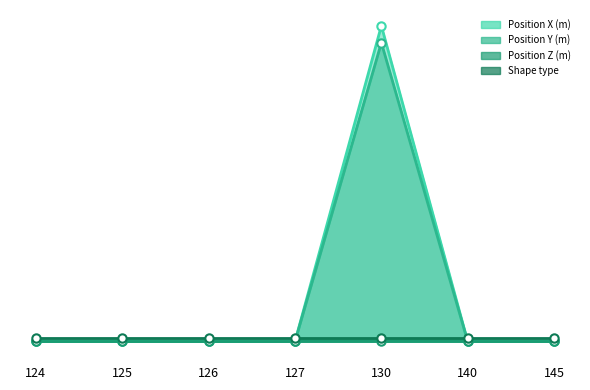

The value of Position Y (m) at 124 is -343. True or false?

False